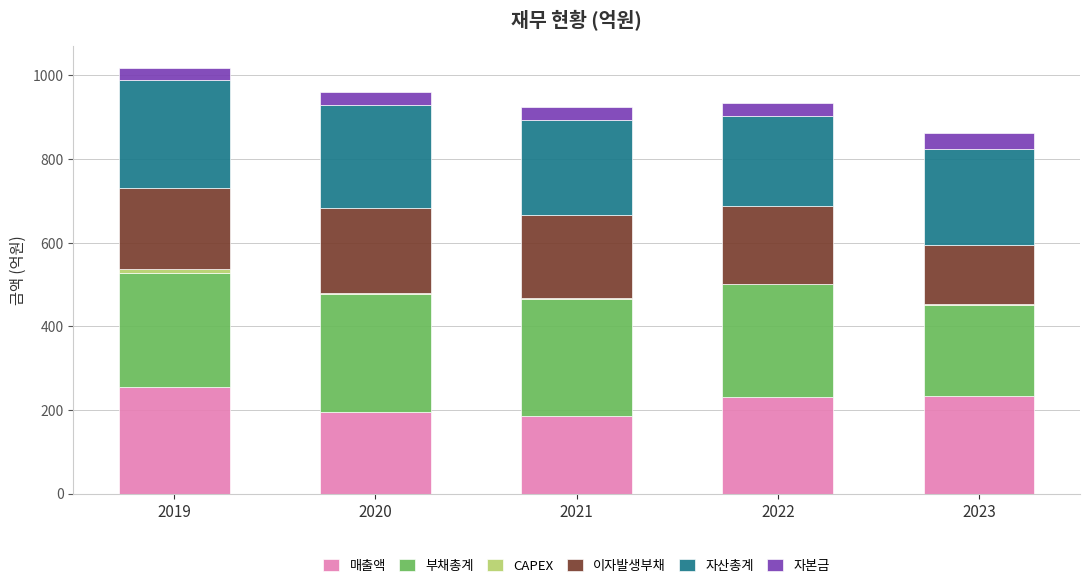

Are the bars horizontal?

No